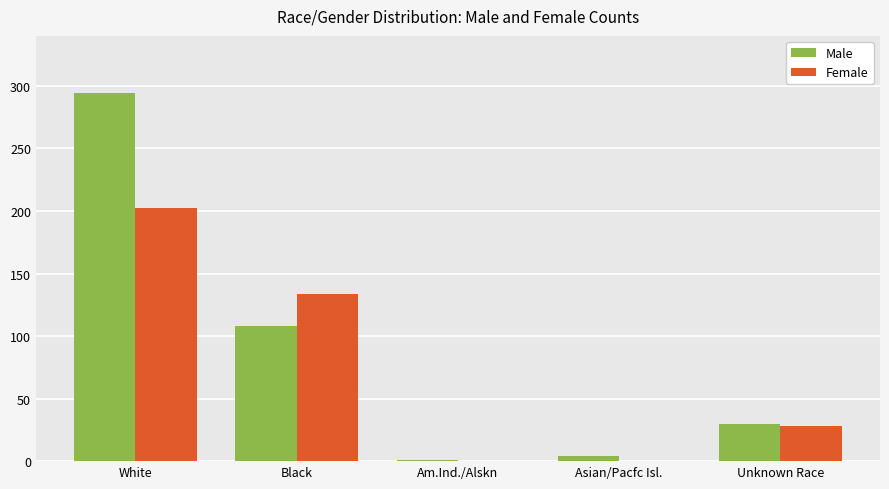

What is the greatest value displayed?

294